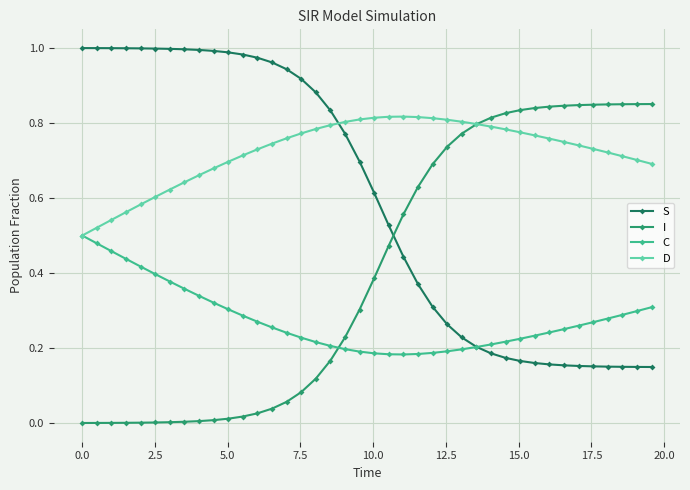

Which series has the largest total across all categories?

D